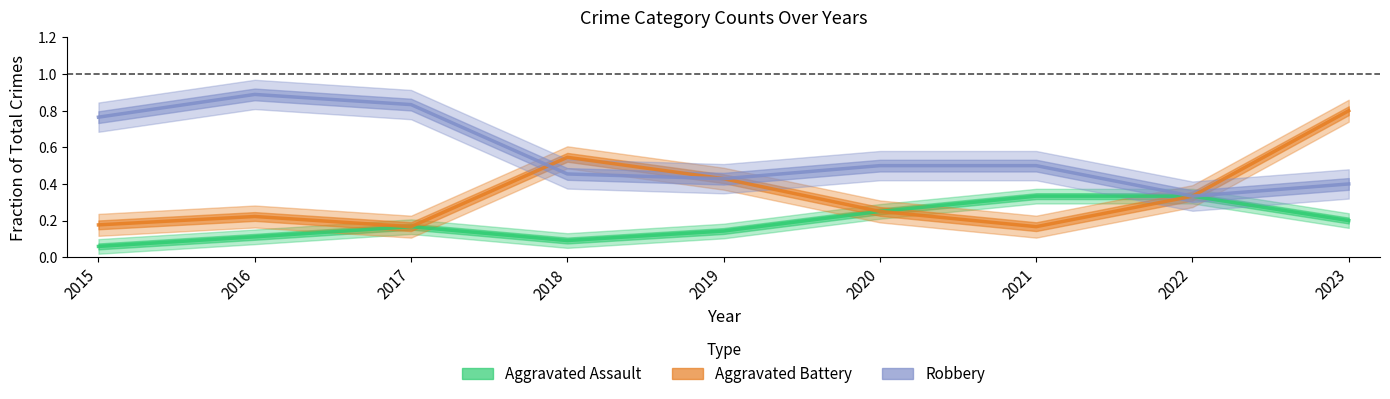

What is the difference between the second highest and minimum values in the Aggravated Battery series?

0.4